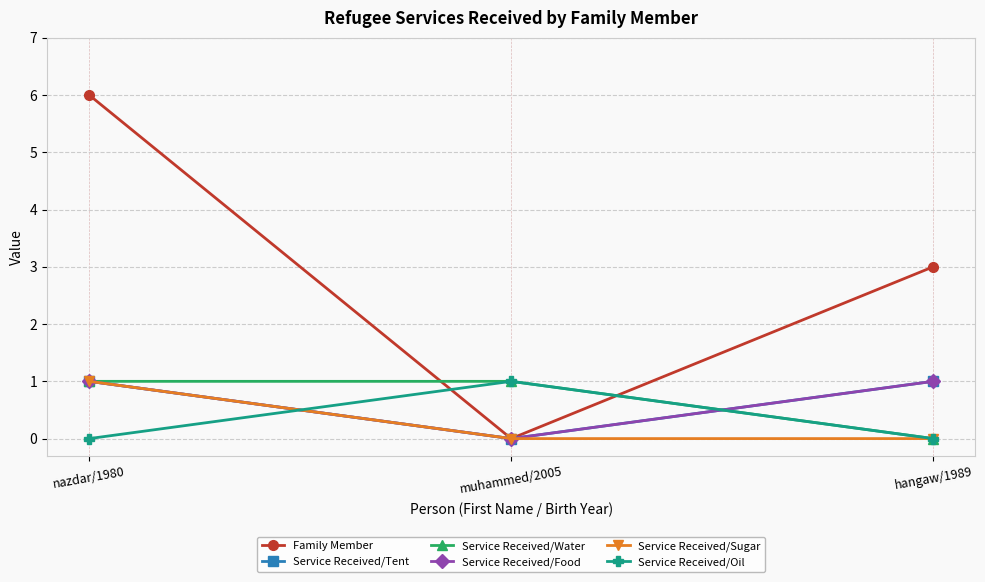

What is the spread (max minus min) of values at muhammed/2005?

1